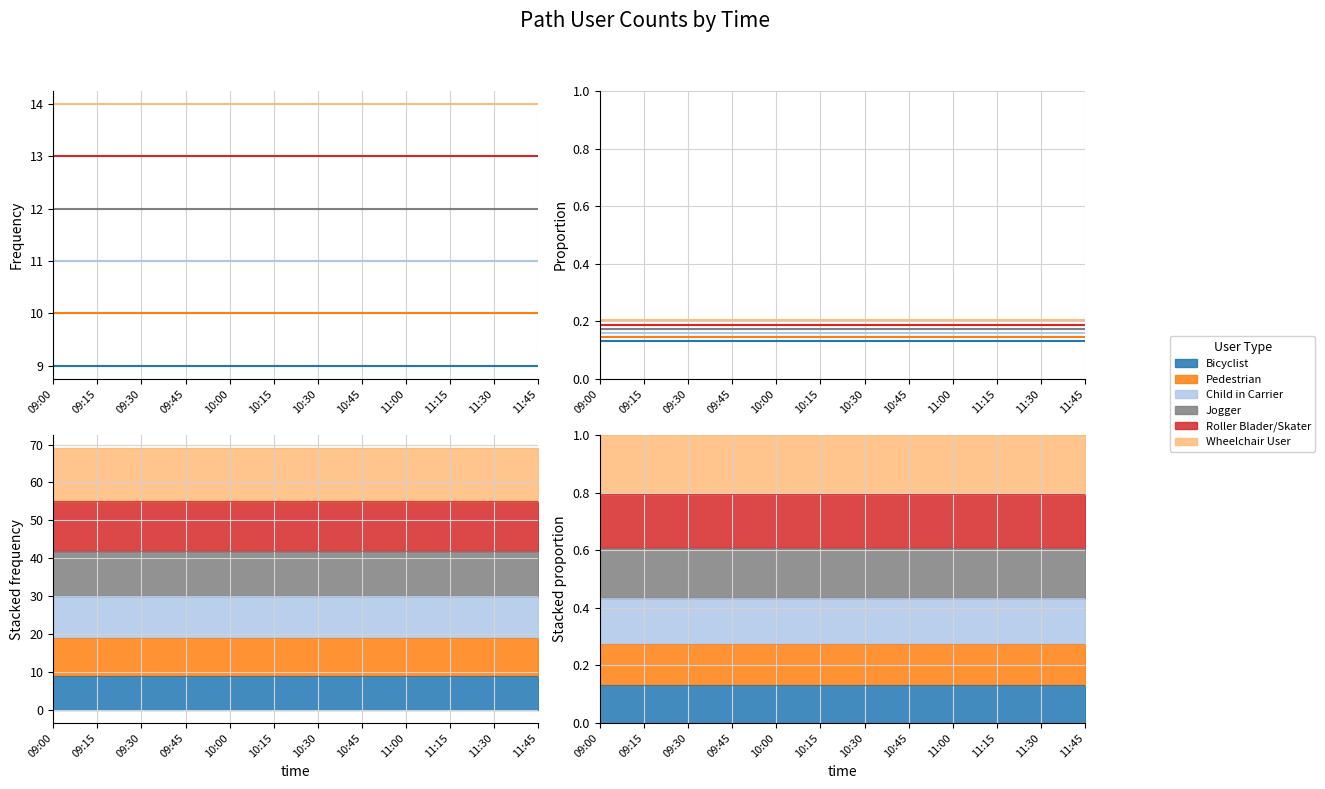

Between 09:15 and 09:00, which is larger?

09:15